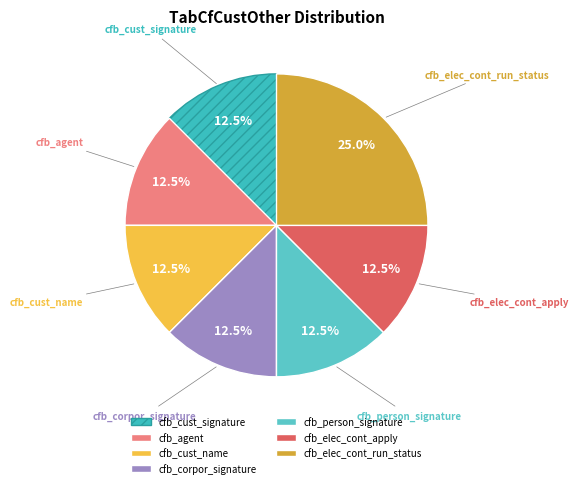

What percentage is NOT represented by cfb_cust_name?

87.5%